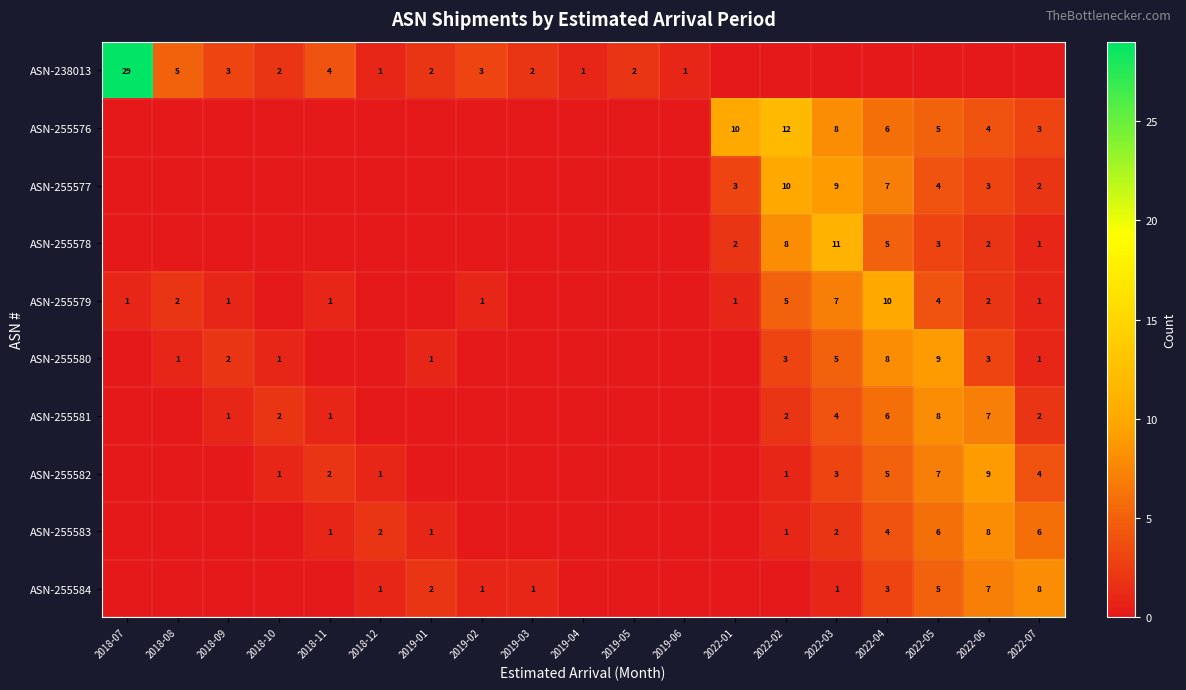

True or false: ASN-255580 has a value of 2 at 2018-10.

False